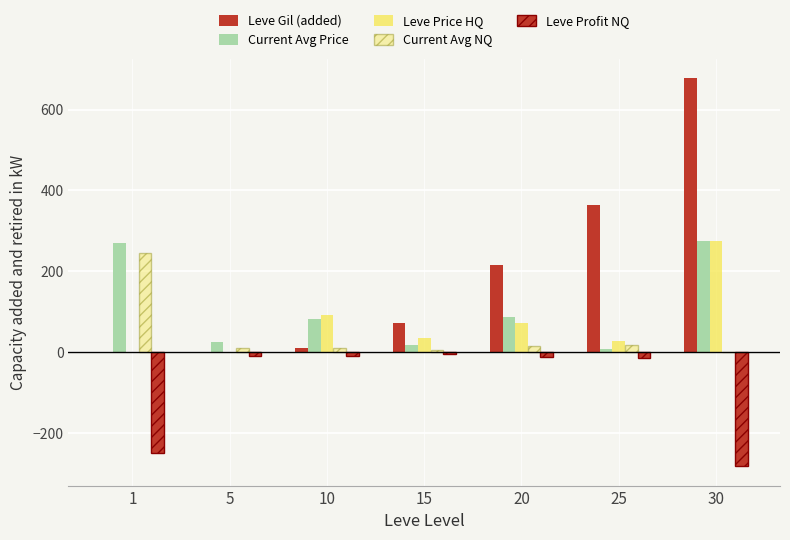

How many series are shown in this chart?

5